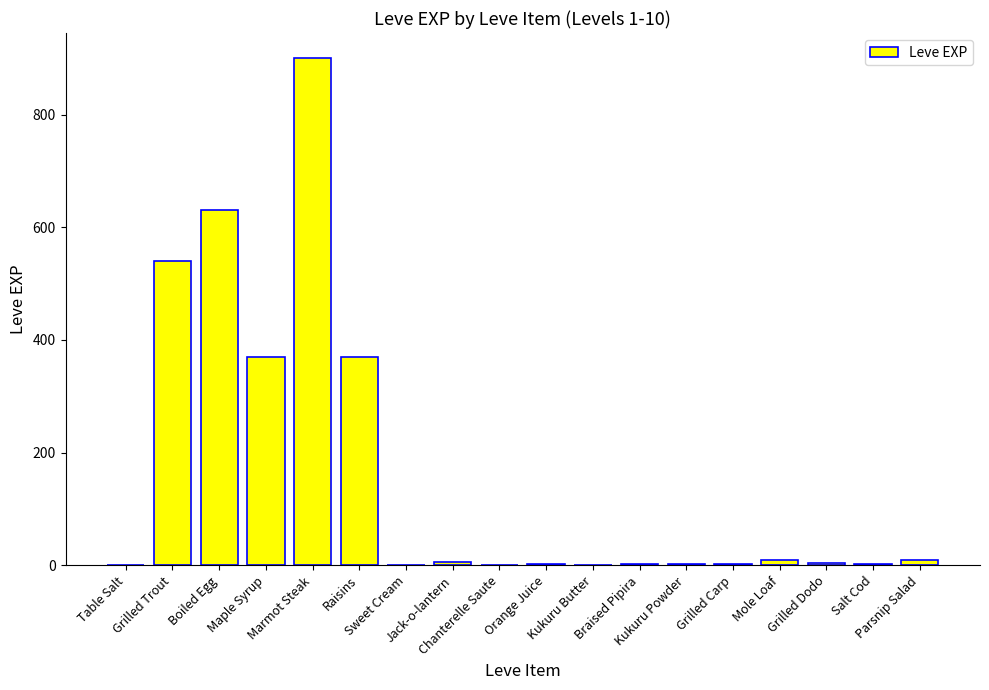

Between Boiled Egg and Salt Cod, which is larger?

Boiled Egg